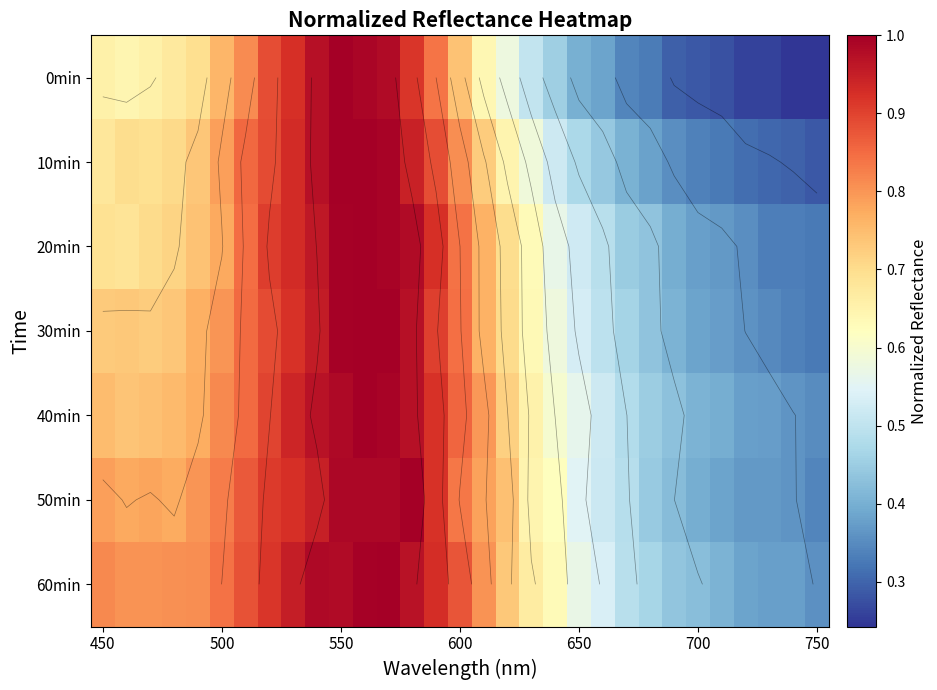

What is the difference between the second highest and second lowest values in the 50min series?

0.6